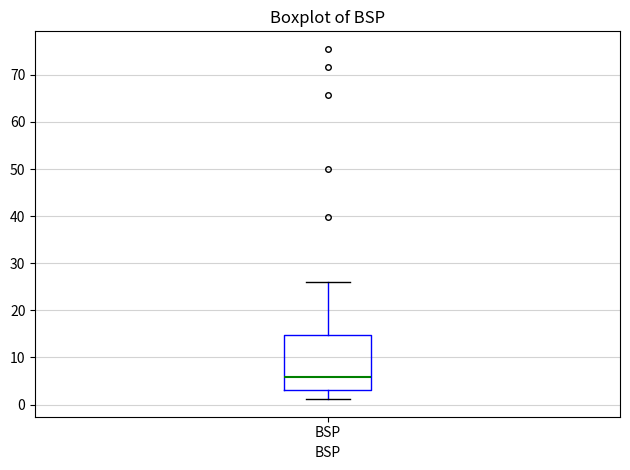

Read this box plot against the y-axis: the position of the median line, the range covered by the box, and the ends of both whiskers. The values are not printed on the chart, so give them approximately, as read against the axis.

median 6, box 3 to 15, whiskers 1 to 26